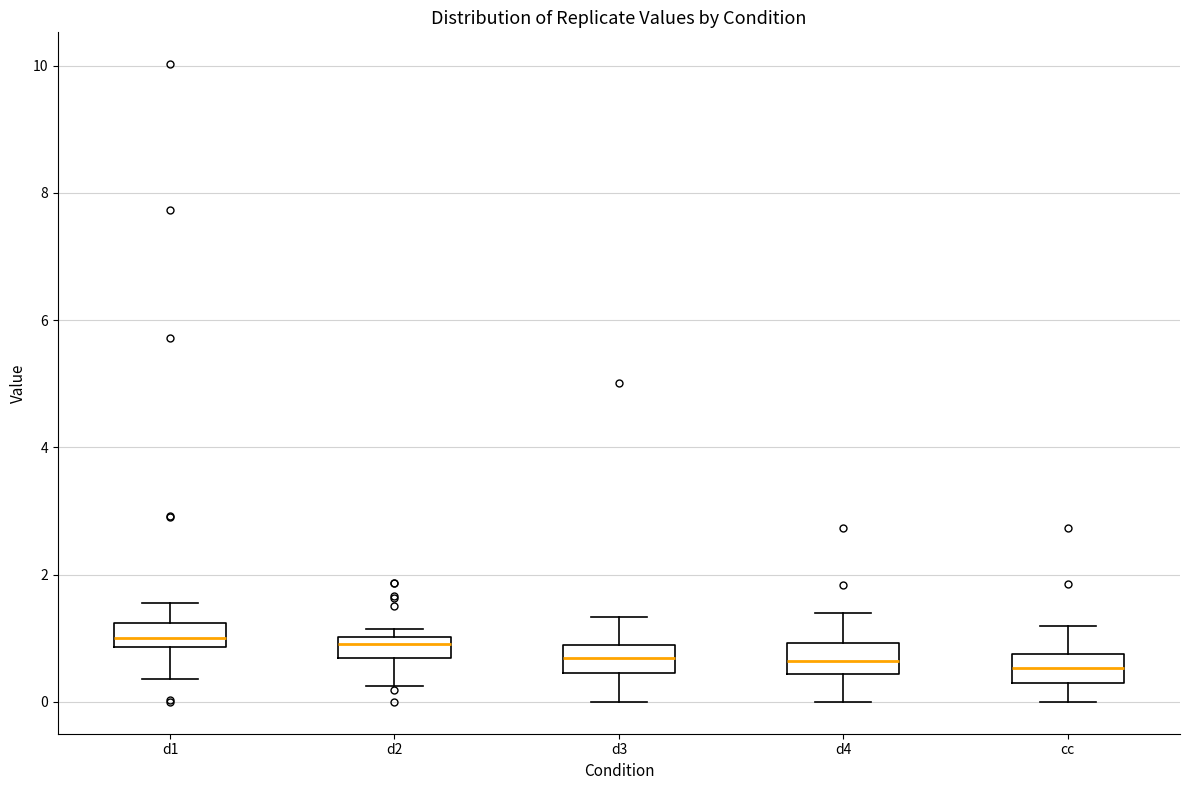

Where is the lower edge of the box for d2 on the y-axis? The values are not printed on the chart, so give them approximately, as read against the axis.

0.6